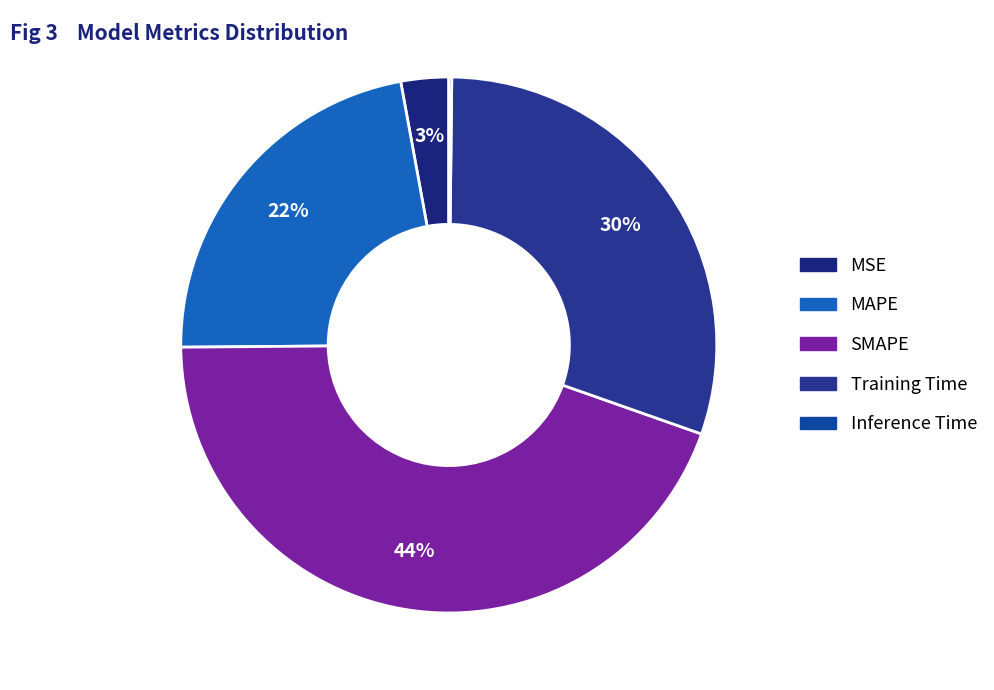

The MAPE slice represents 22% of the pie. True or false?

True